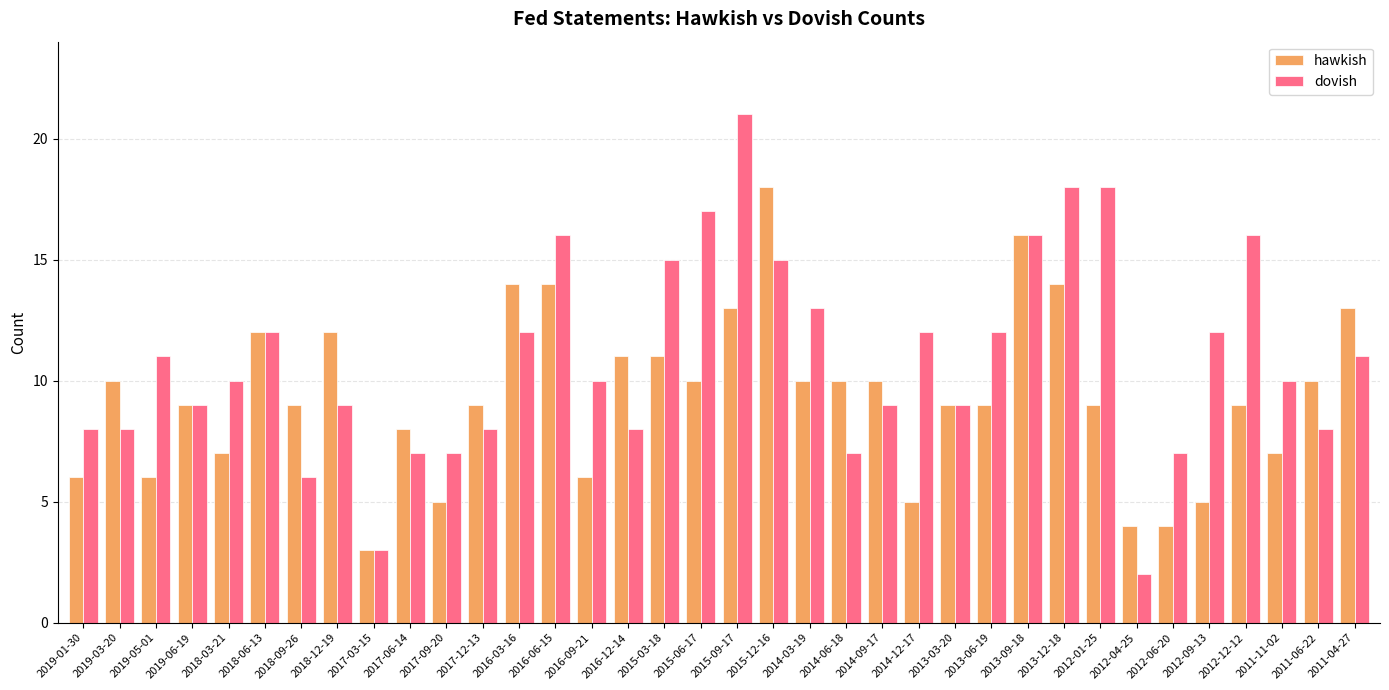

List the series in order of their overall mean, highest first.

dovish, hawkish